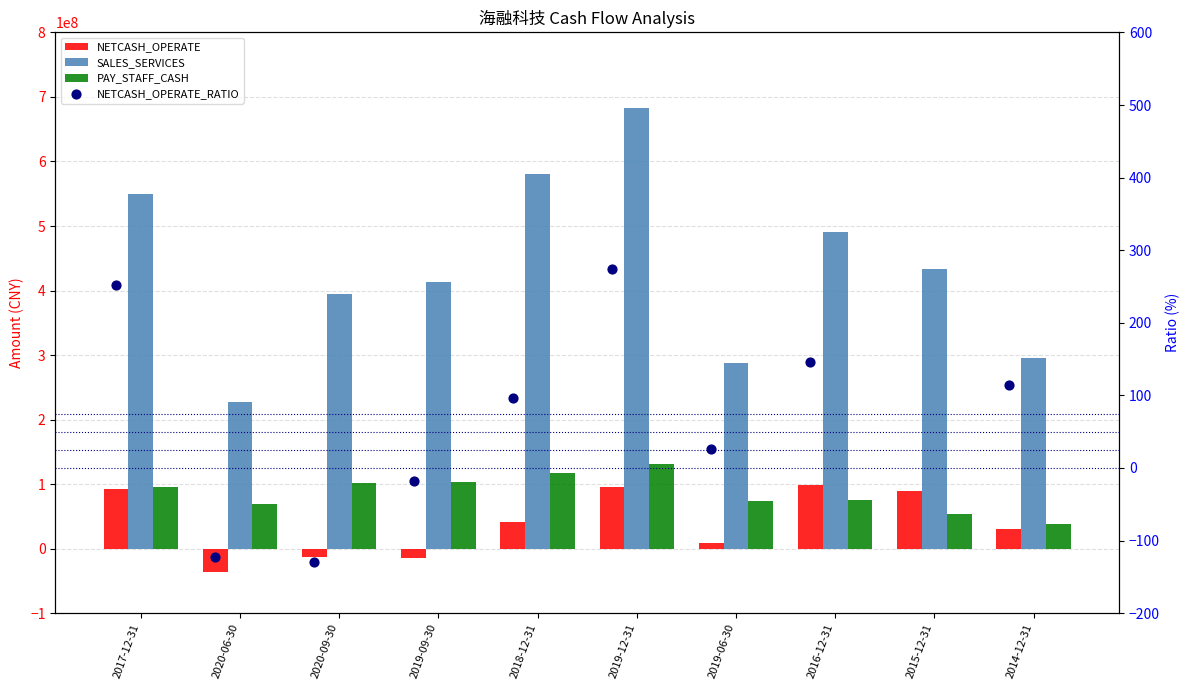

Which series contains the highest Y value?

SALES_SERVICES